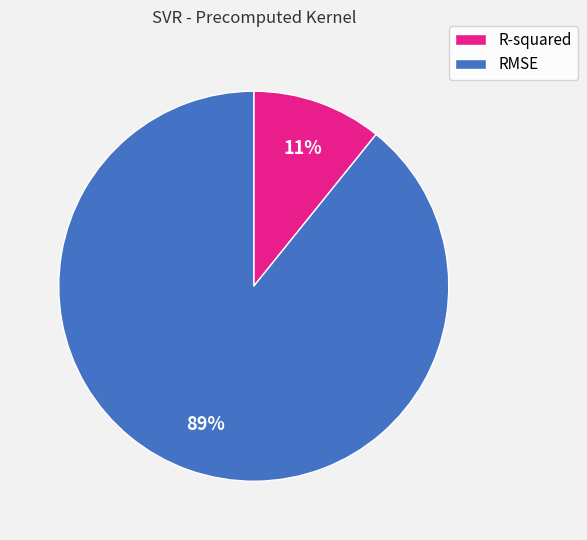

To the nearest percent, what is the difference between the R-squared and RMSE slice percentages?

78%